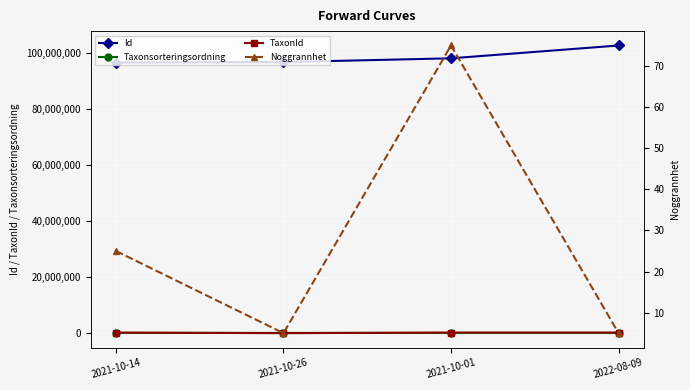

List the series in order of their peak value, lowest first.

Noggrannhet, Taxonsorteringsordning, TaxonId, Id